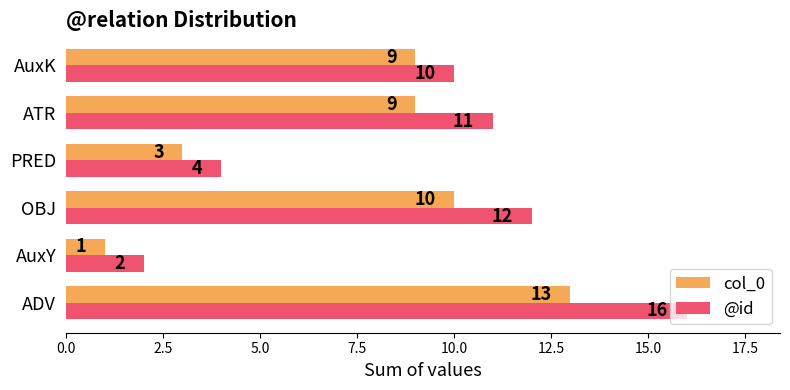

Is it true that col_0 equals 5 at PRED?

False